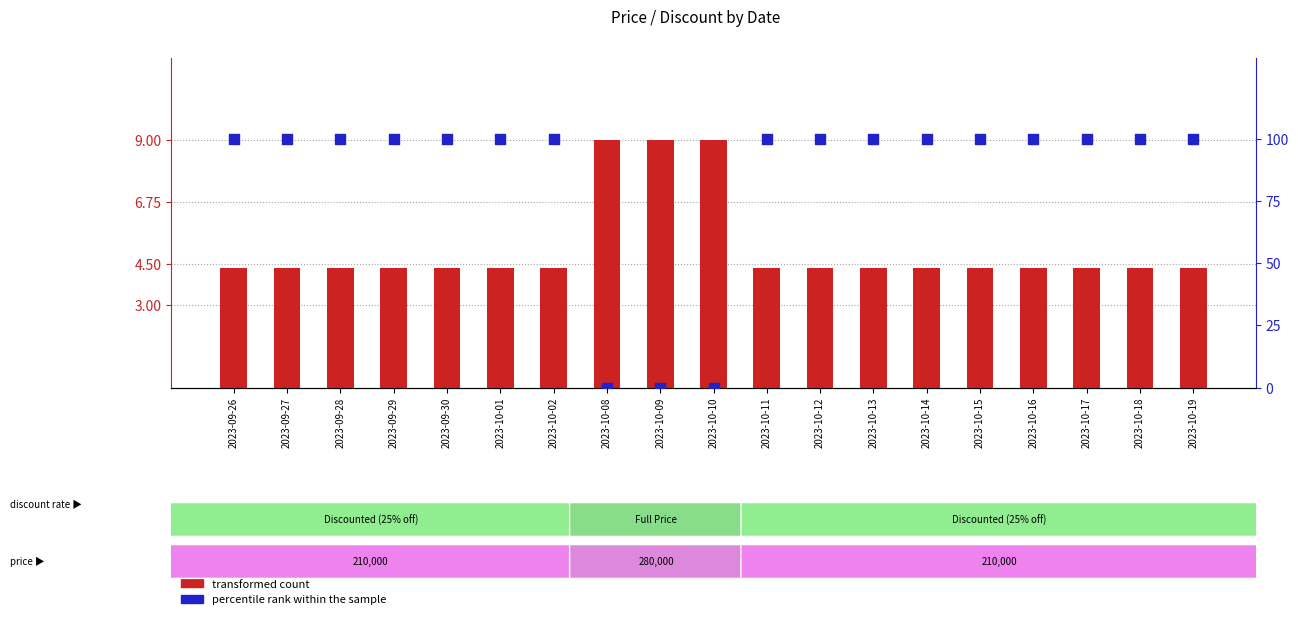

What are all the series names shown in the legend?

transformed count, percentile rank within the sample